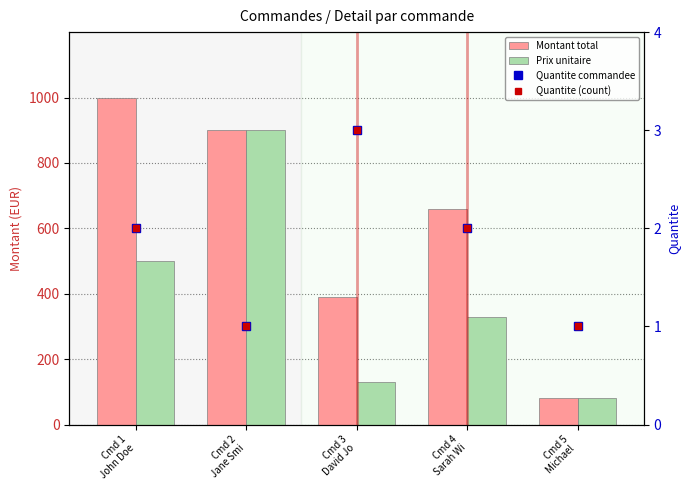

The value of Quantite commandee at Cmd 3
David Jo is 3.0. True or false?

True